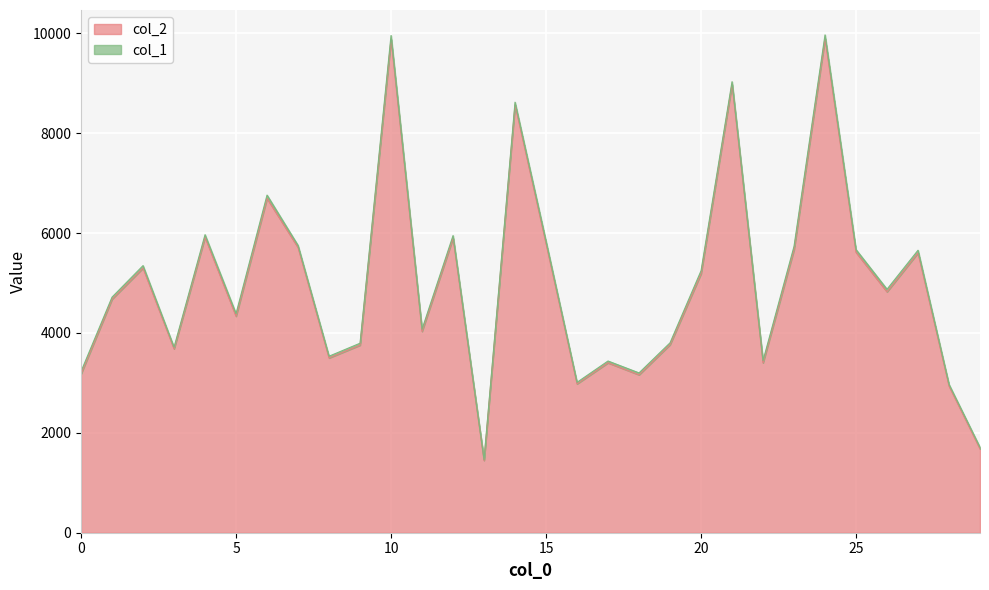

Reading left to right, extract all data points from this chart.

0=3180	1=4676	2=5299	3=3682	4=5918	5=4335	6=6694	7=5712	8=3499	9=3755	10=9881	11=4031	12=5898	13=1447	14=8568	15=5789	16=2980	17=3402	18=3162	19=3765	20=5185	21=8979	22=3402	23=5668	24=9895	25=5615	26=4823	27=5602	28=2939	29=1680